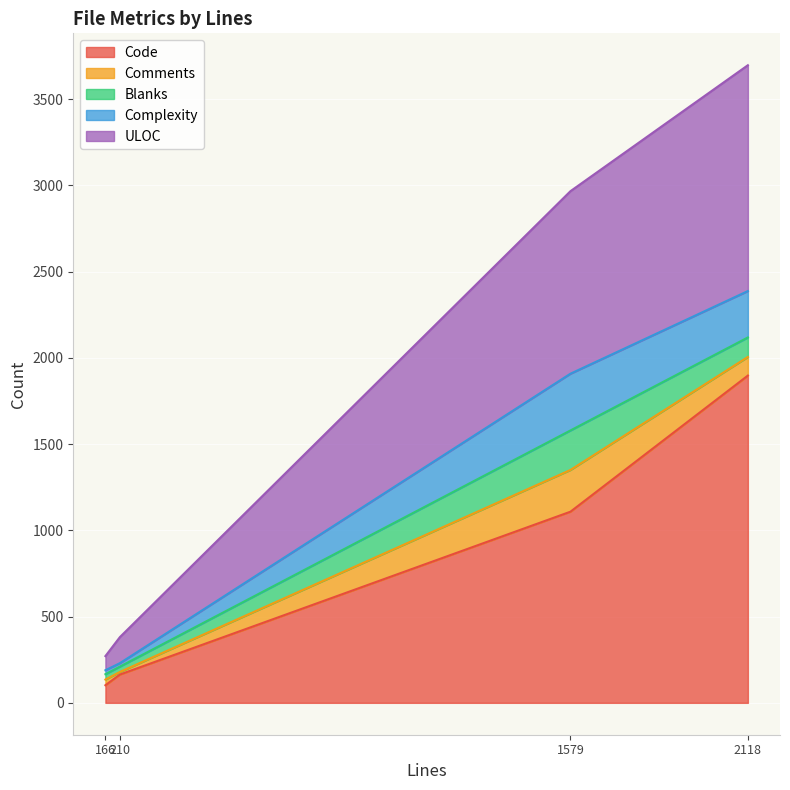

How many data points in Blanks are less than 113?

2